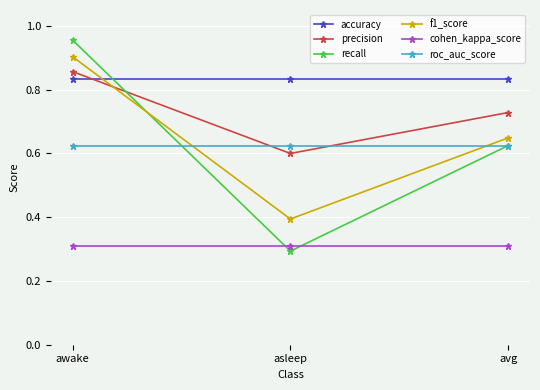

Which series has the widest spread of values?

recall